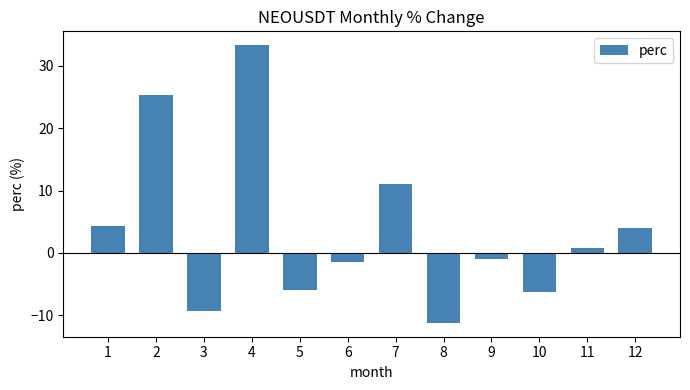

Where is the data nearest to the value 11?

7